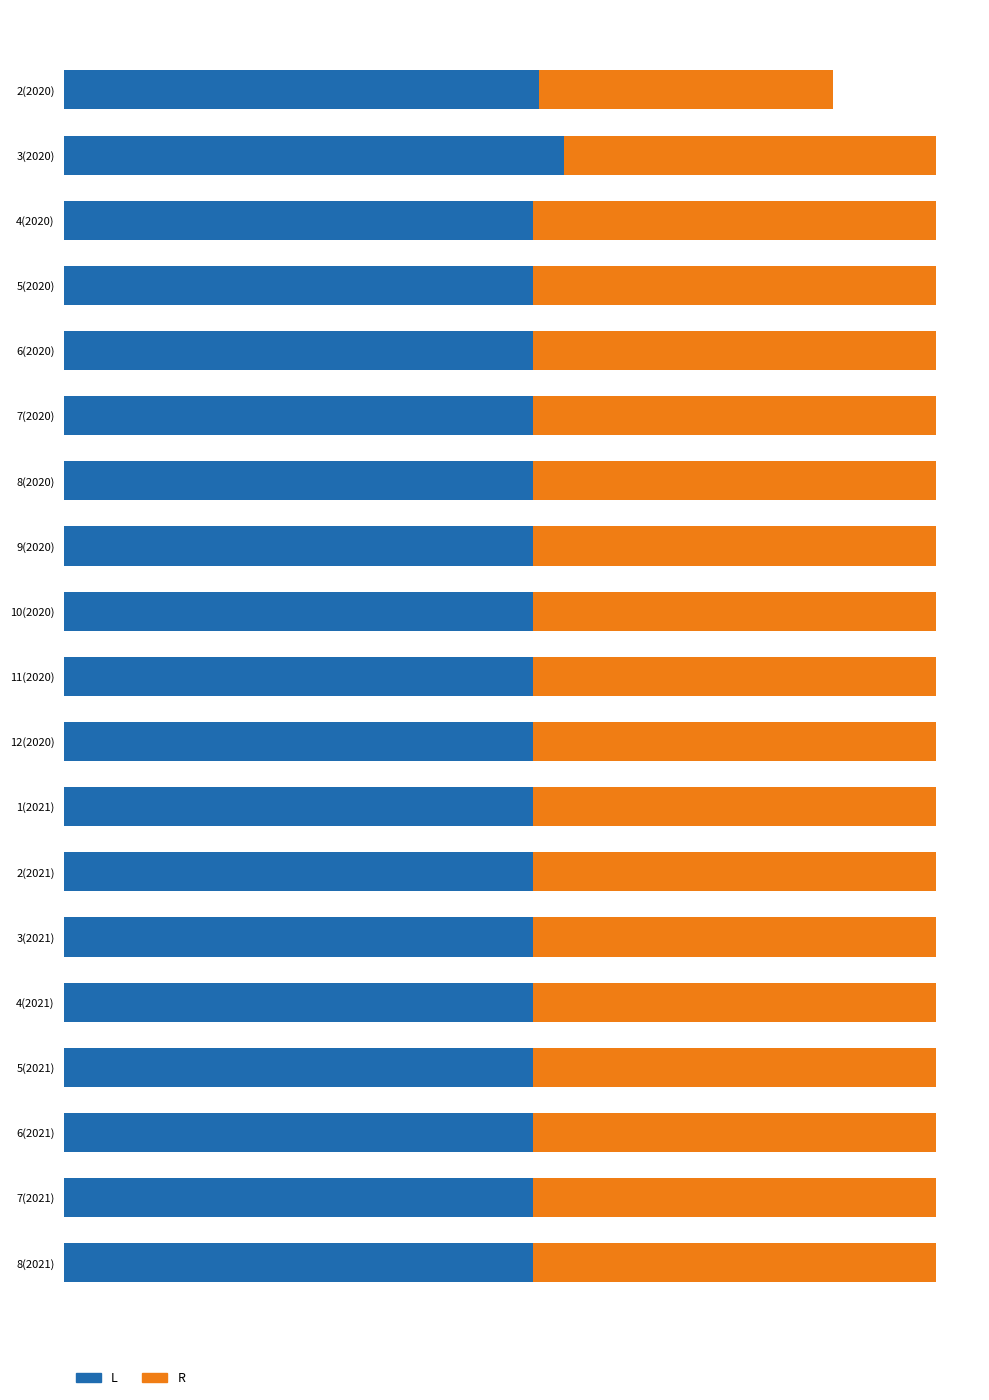

What are all the series names shown in the legend?

L, R